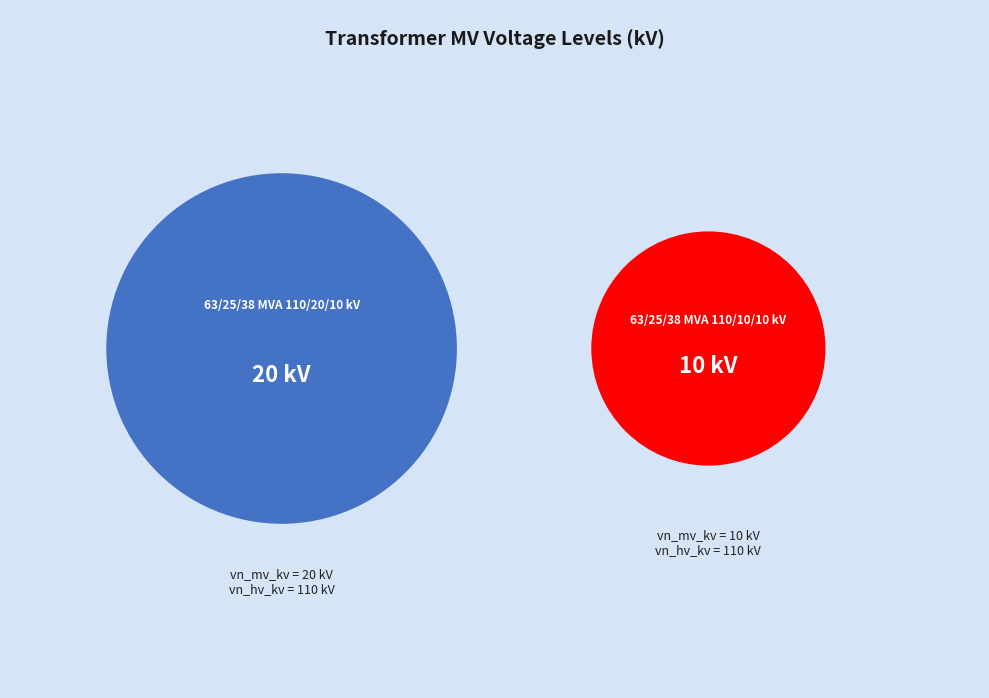

What portion of the pie excludes 63/25/38 MVA 110/20/10 kV?

33.3%